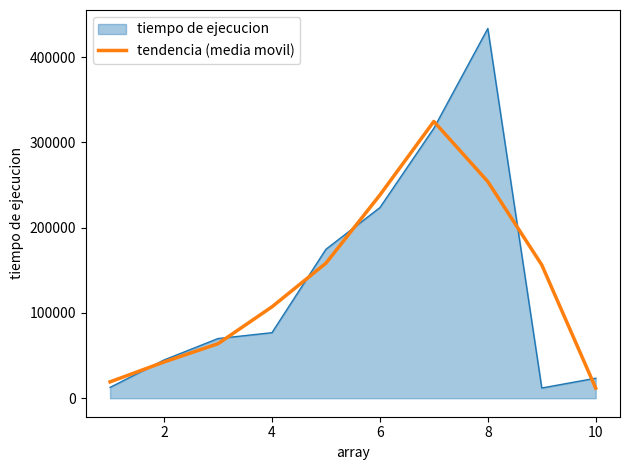

Which series has the widest spread of values?

tiempo de ejecucion